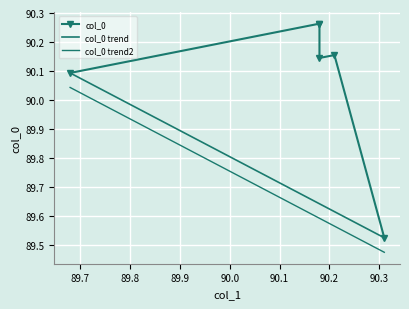

What is the minimum value for col_0?

89.5